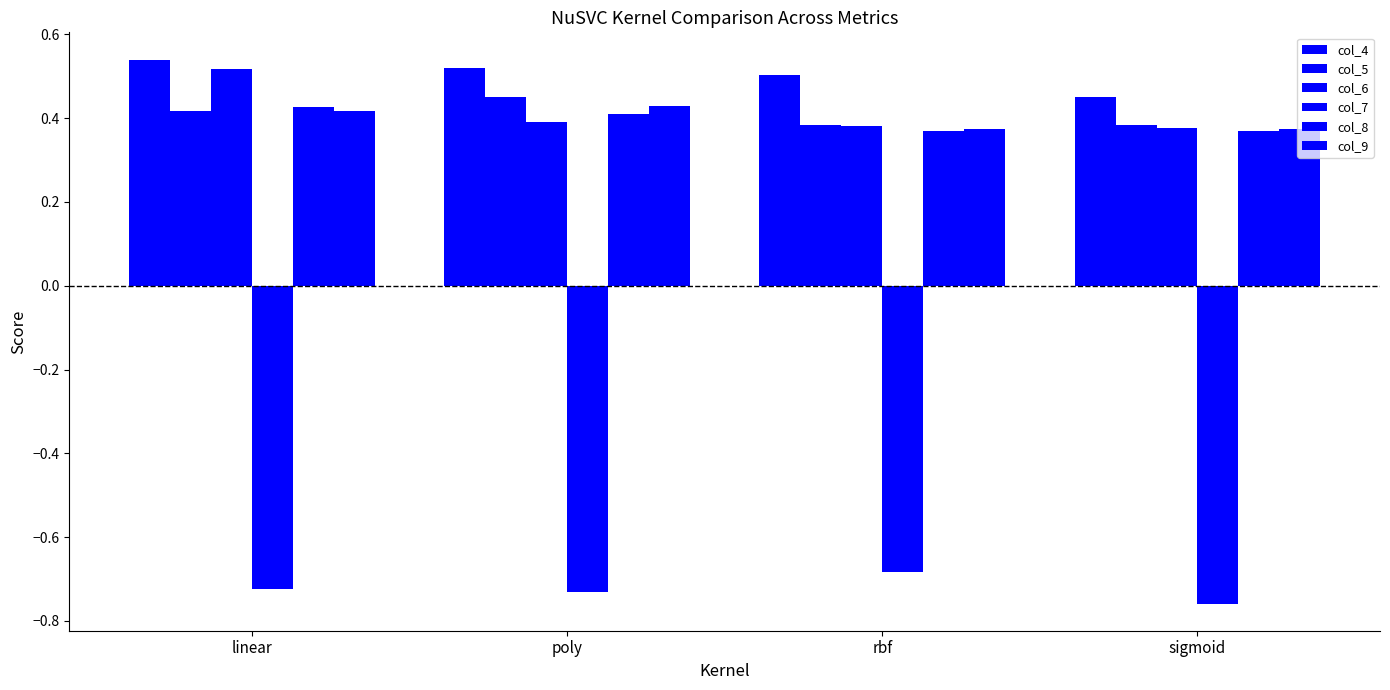

Are the bars grouped side by side (vs. stacked)?

Yes